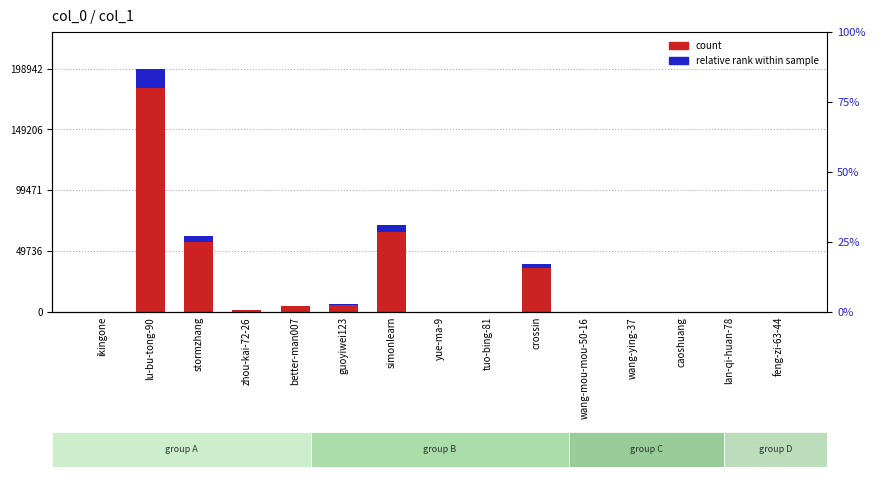

Does the chart contain stacked bars?

No